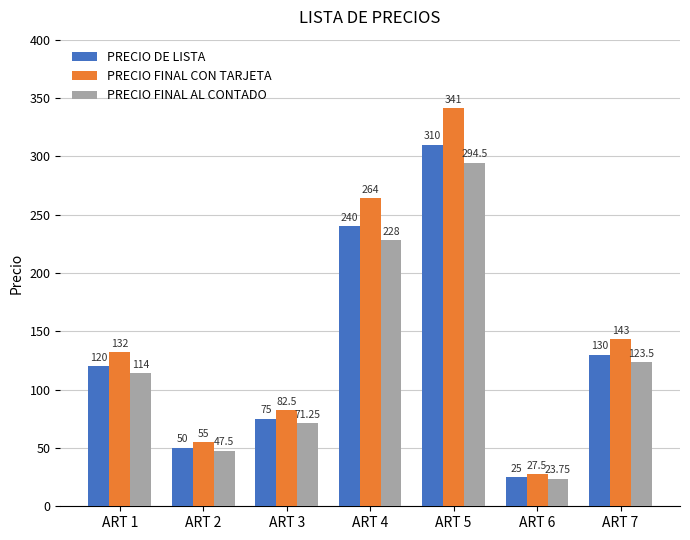

What is the smallest value displayed?

23.8